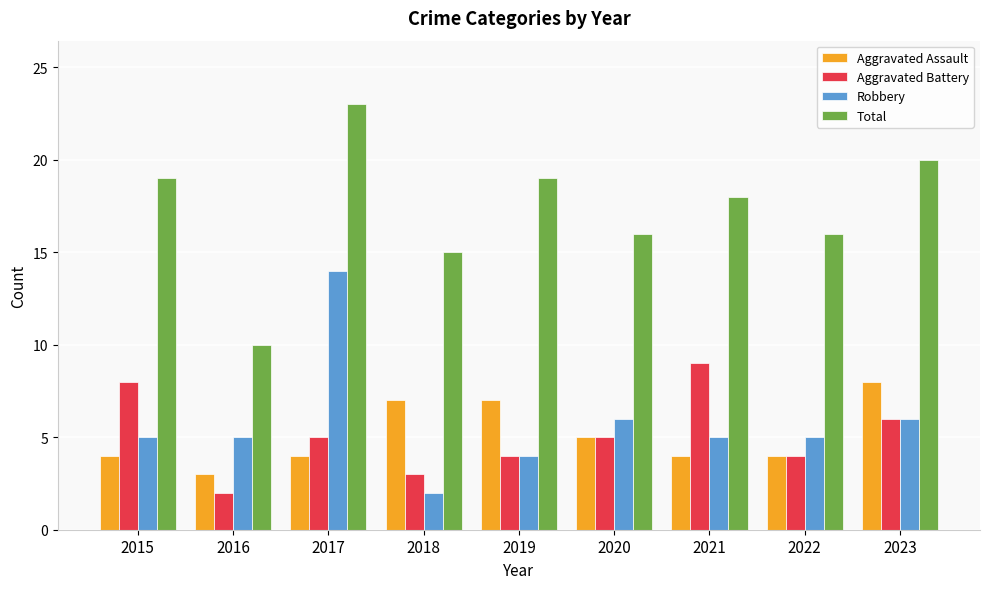

Which category has the highest value in the Robbery series?

2017